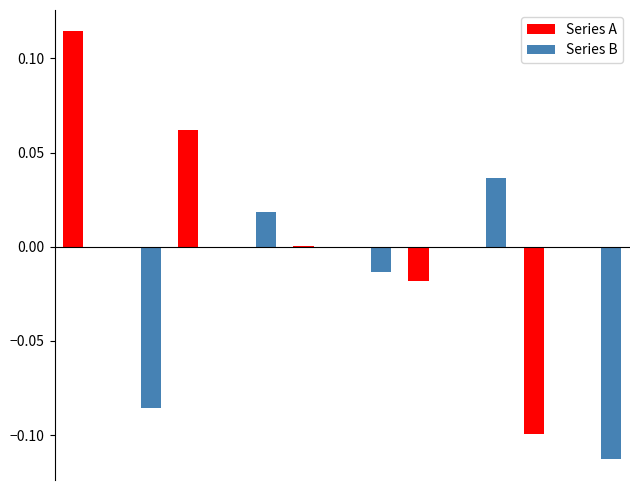

Are the bars horizontal?

No